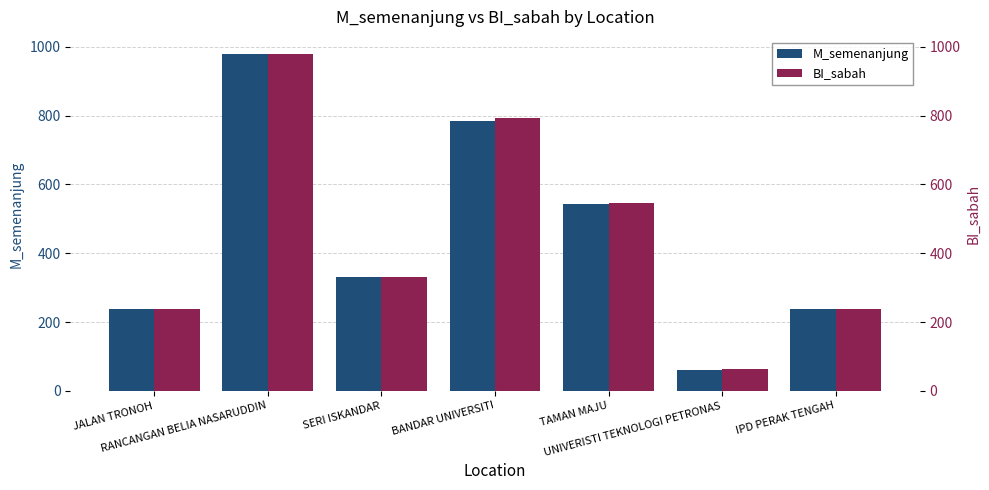

Rank the series at BANDAR UNIVERSITI from lowest to highest value.

M_semenanjung, BI_sabah